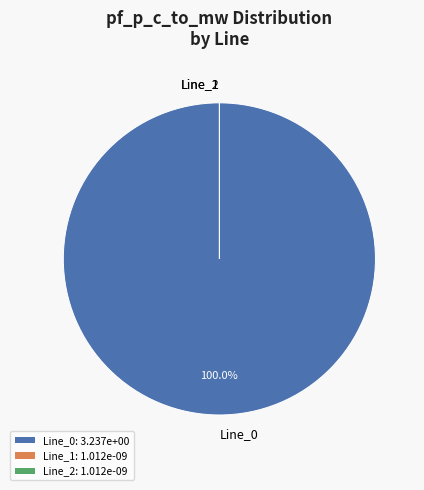

Is Line_0 the majority of the pie?

Yes